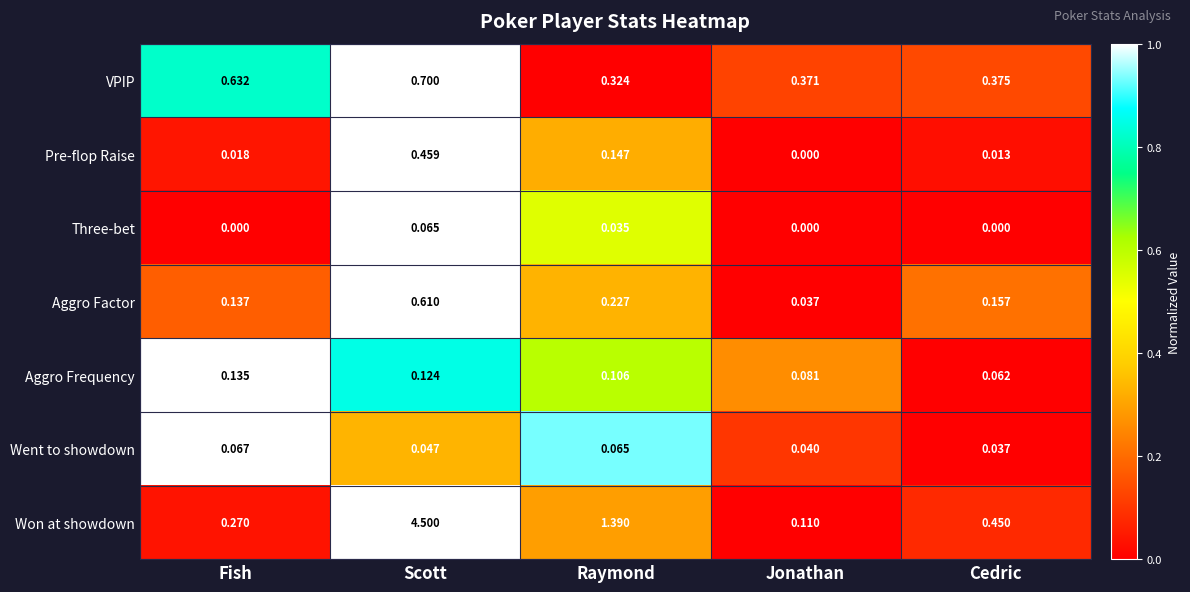

At which category is the sum across all series the highest?

Scott